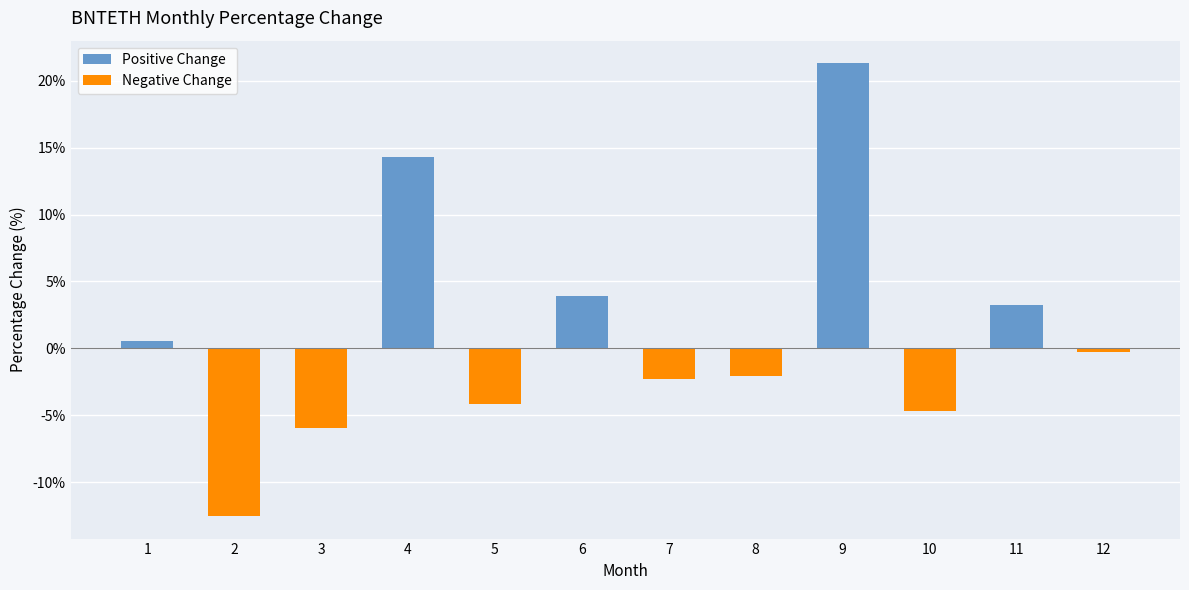

The value at 5 is -4.2. True or false?

True